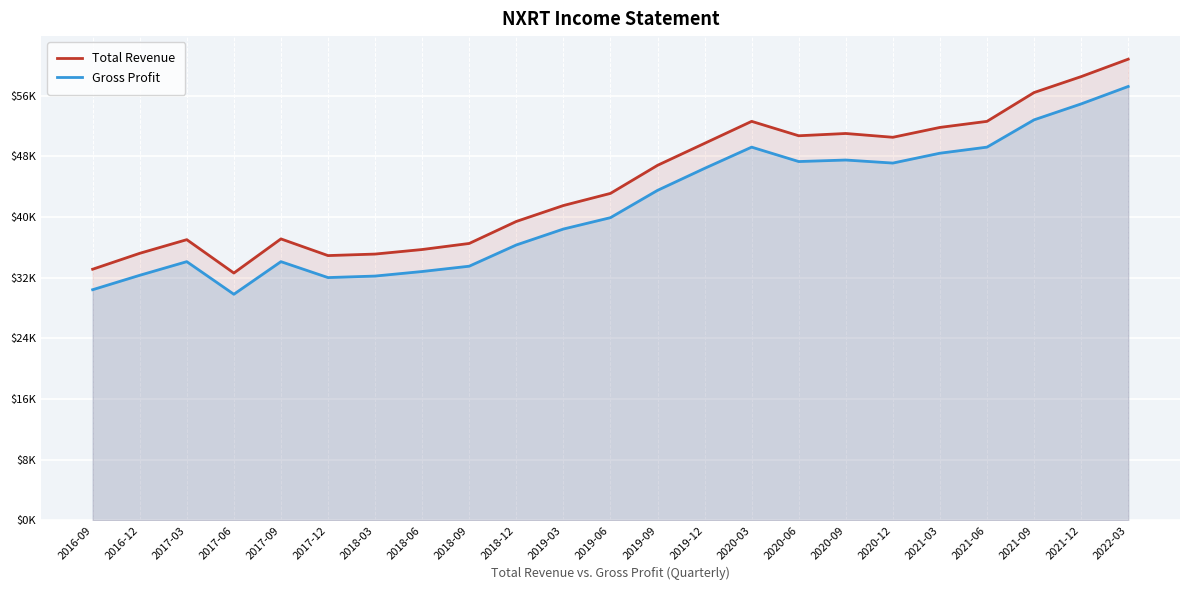

Reading left to right, transcribe all the data shown in this chart.

Total Revenue: 33100	35200	37000	32600	37100	34900	35100	35700	36500	39400	41500	43100	46800	49700	52600	50700	51000	50500	51800	52600	56400	58500	60800
Gross Profit: 30400	32300	34100	29800	34100	32000	32200	32800	33500	36300	38400	39900	43500	46400	49200	47300	47500	47100	48400	49200	52800	54900	57200